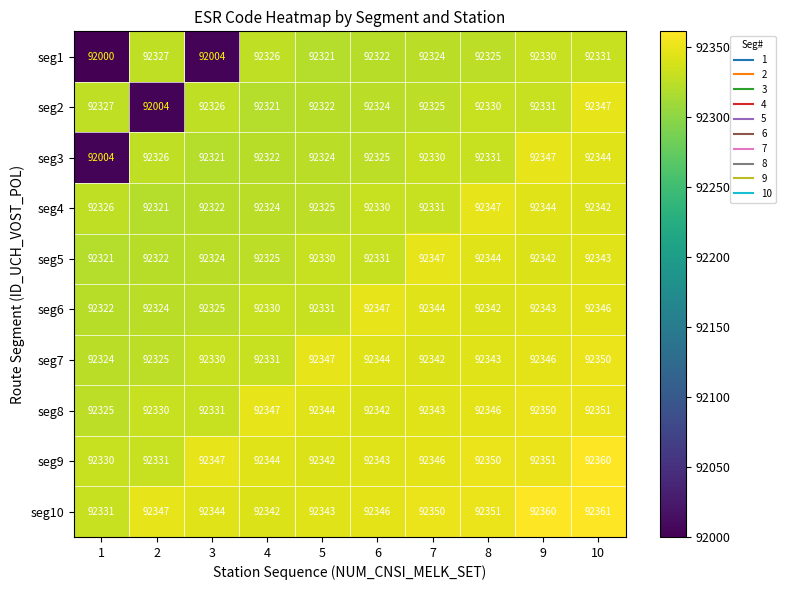

What is the smallest value displayed?

92000